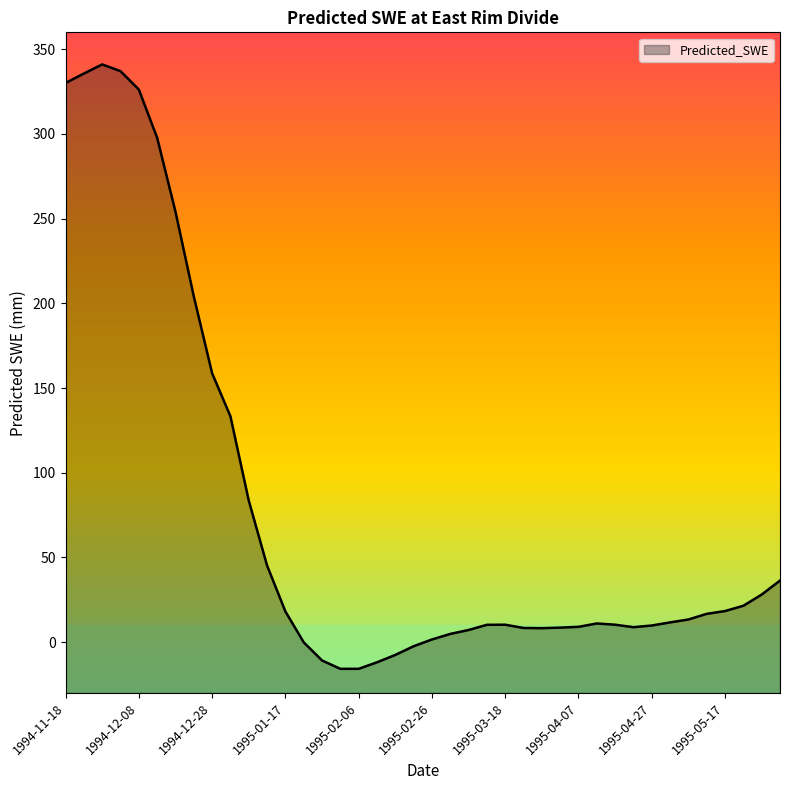

Approximately how many times larger is the value at 1994-11-28 compared to 1995-05-07?

25.5